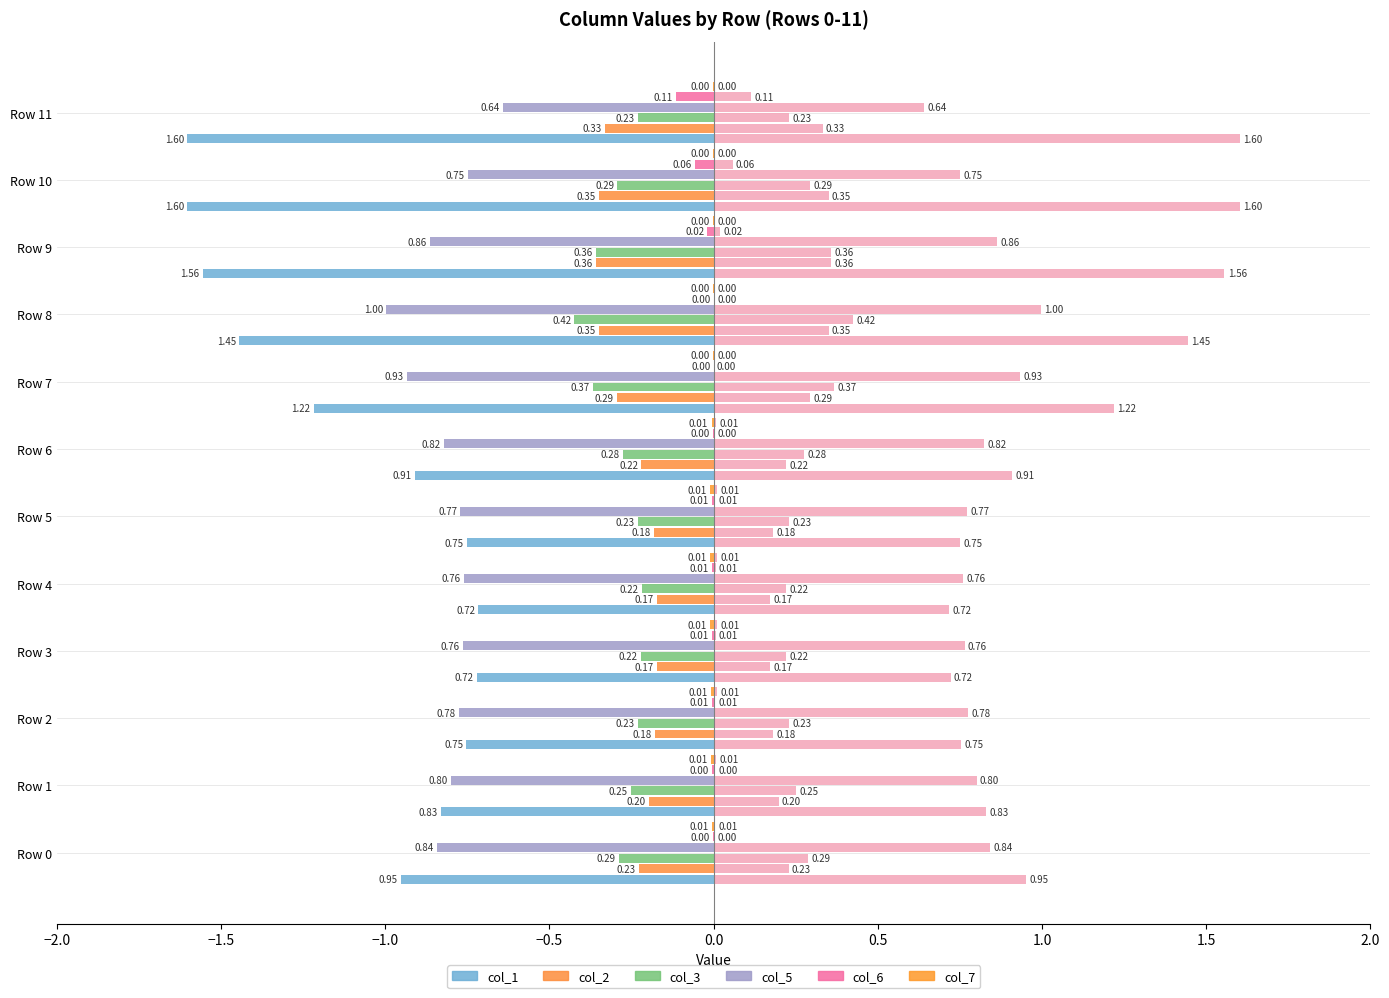

Count the number of data series in this chart.

6